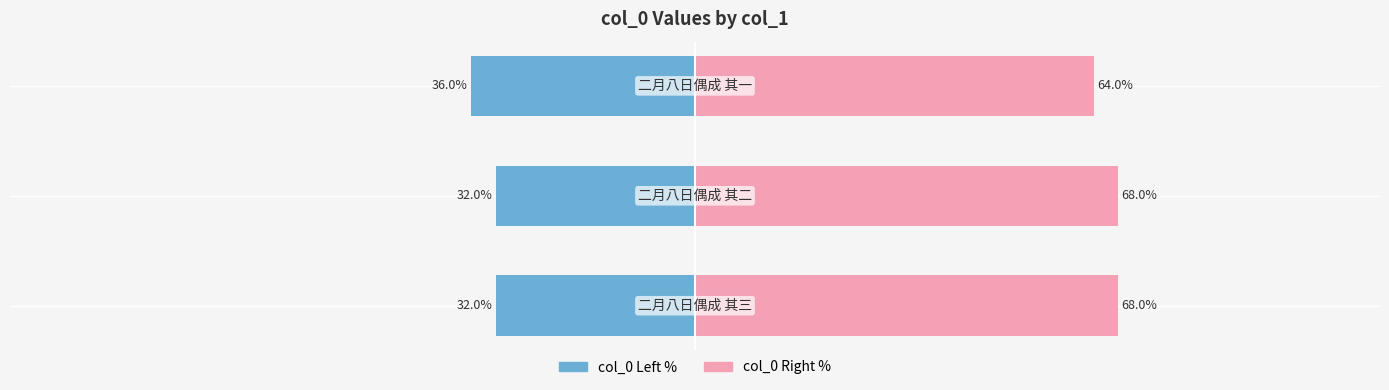

Which series has the largest range (max minus min)?

col_0 (left)